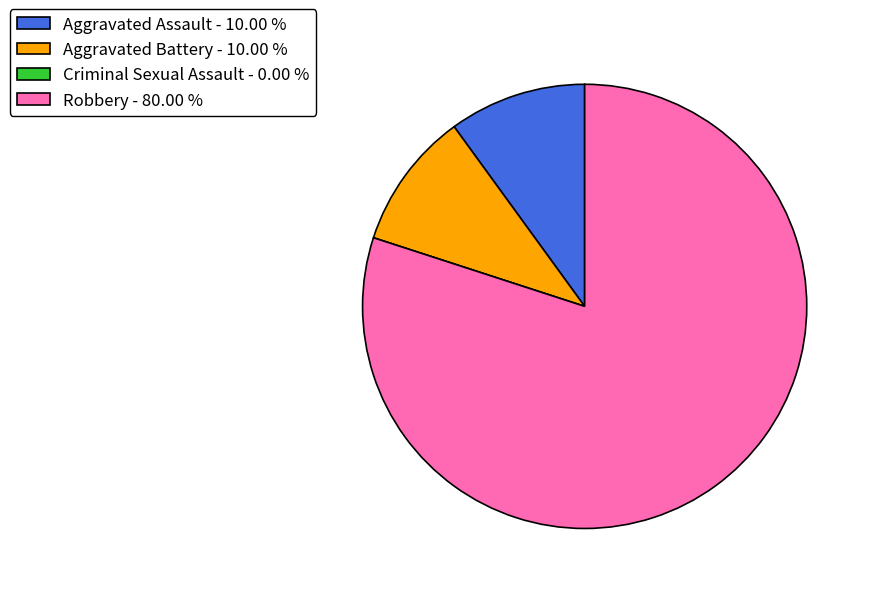

Is Robbery the majority of the pie?

Yes